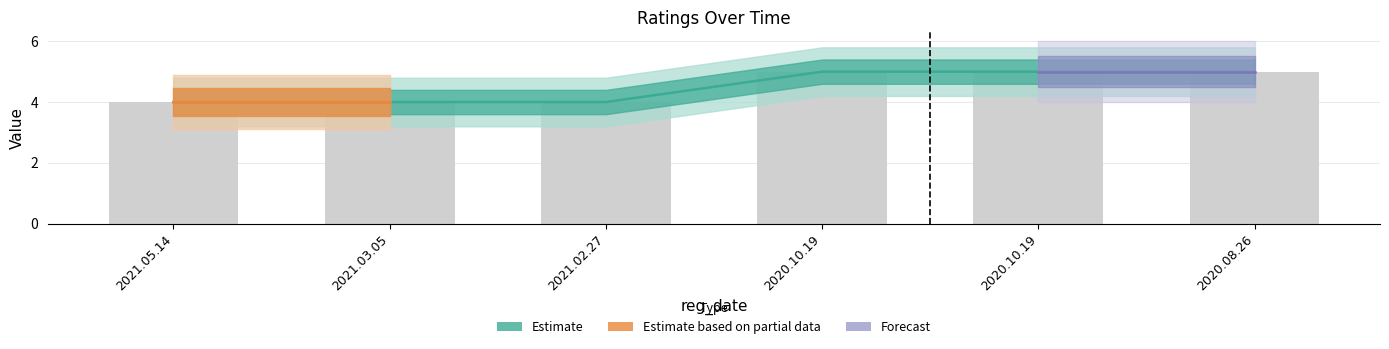

What value does the data have at 2021.03.05?

4